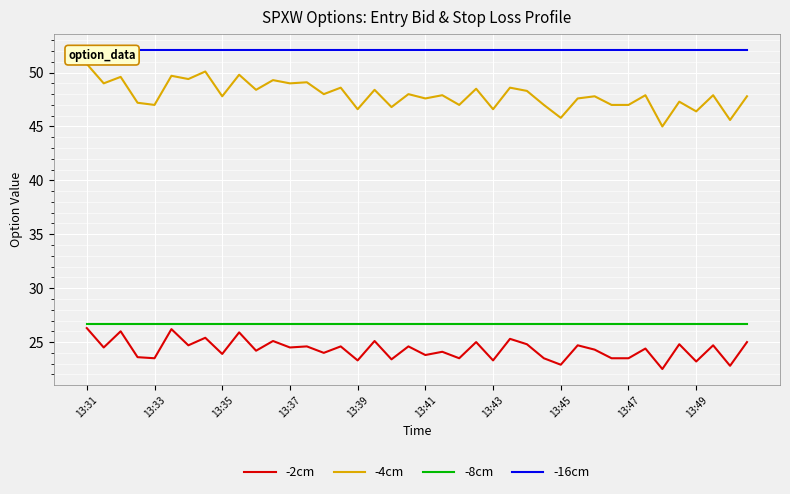

The -4cm series shows 12.3 at 13:37. True or false?

False